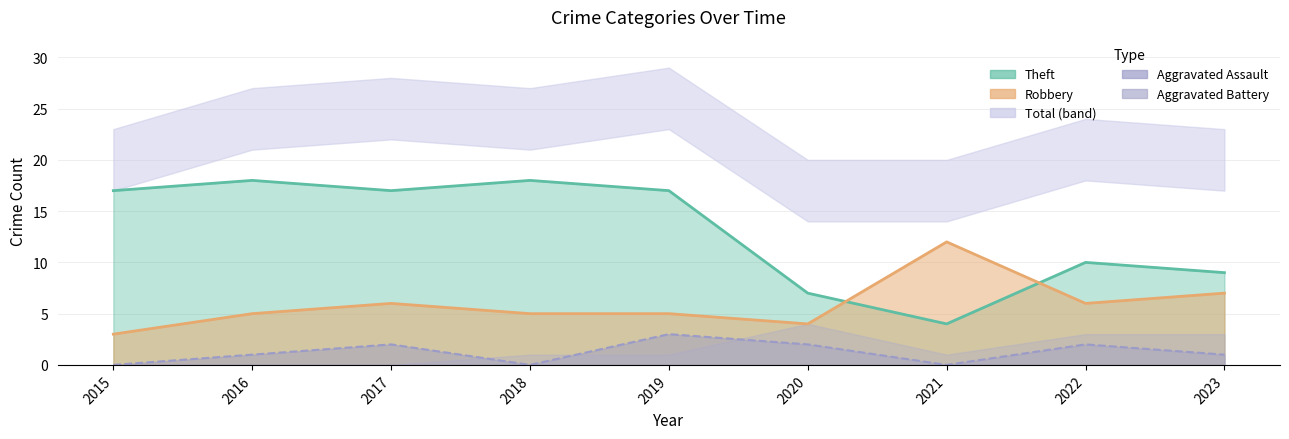

What is the difference between the maximum and second lowest values in the Aggravated Assault line series?

3